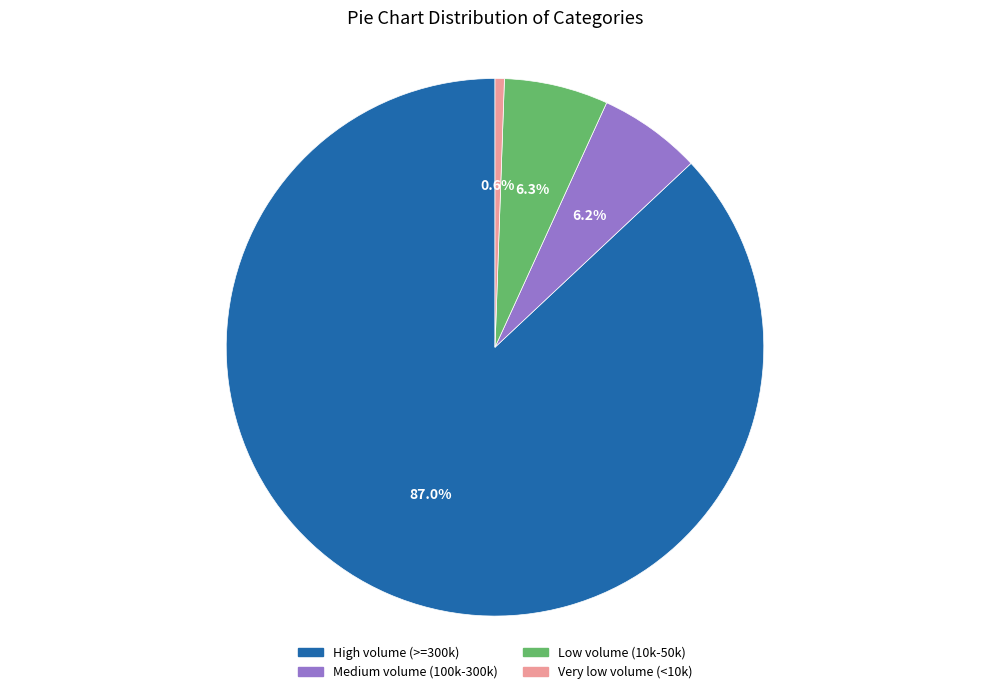

Does any single category account for the majority?

Yes